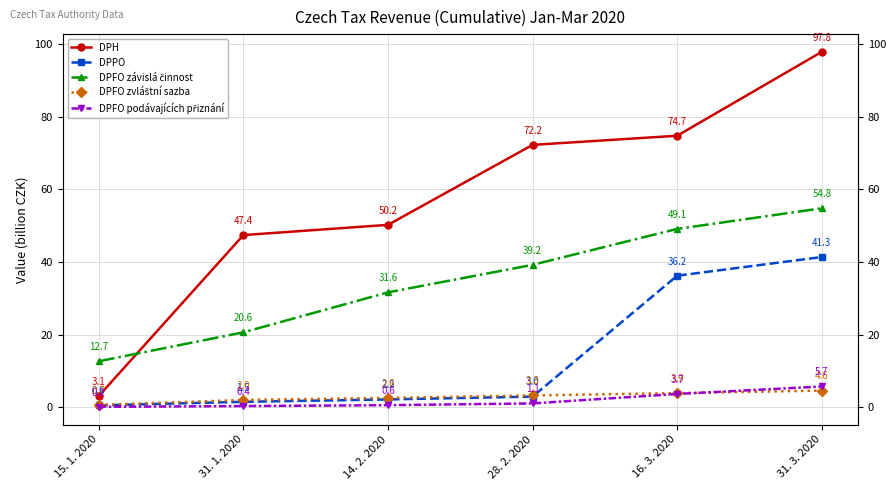

At how many categories does at least one series exceed 79?

1